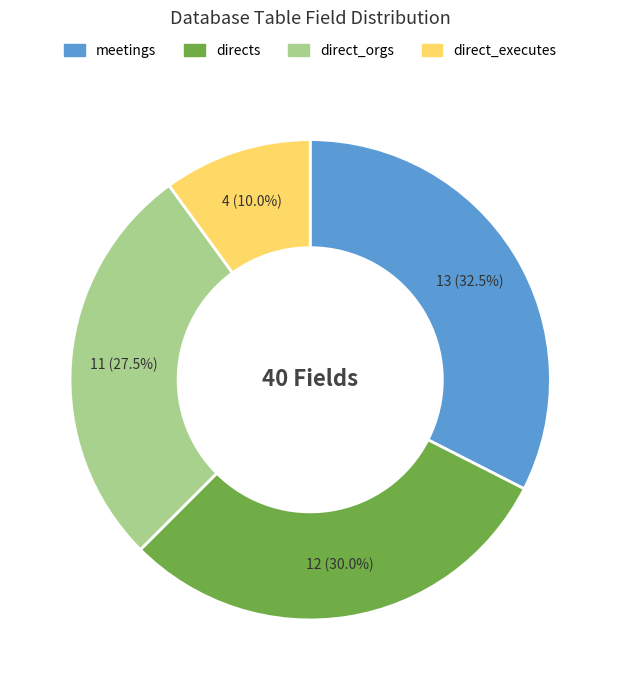

Approximately how many times larger is the value at direct_executes compared to direct_orgs?

0.4